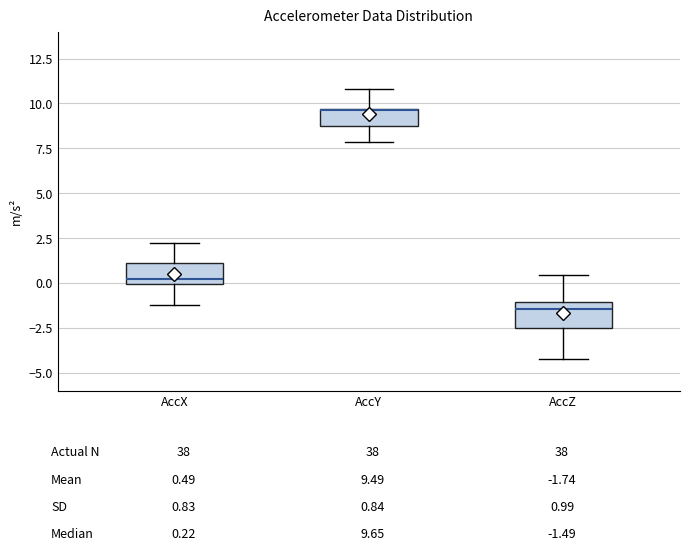

Which box's median line is the lowest?

AccZ